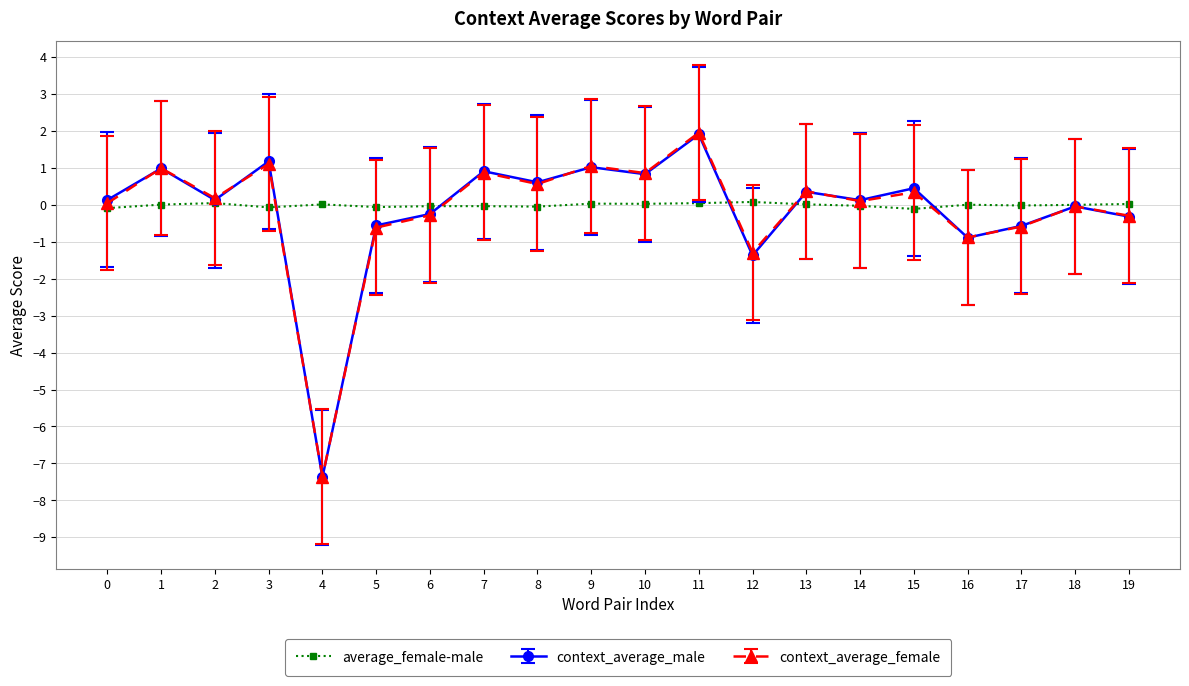

At which category does context_average_male reach its first local peak?

1